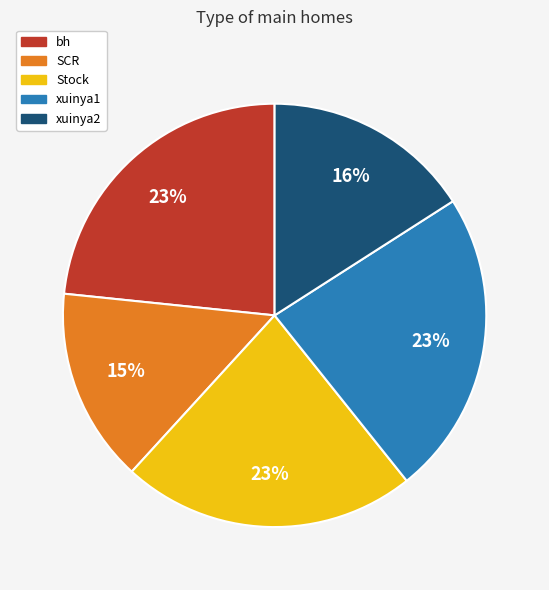

To the nearest percent, what is the average slice percentage?

20%